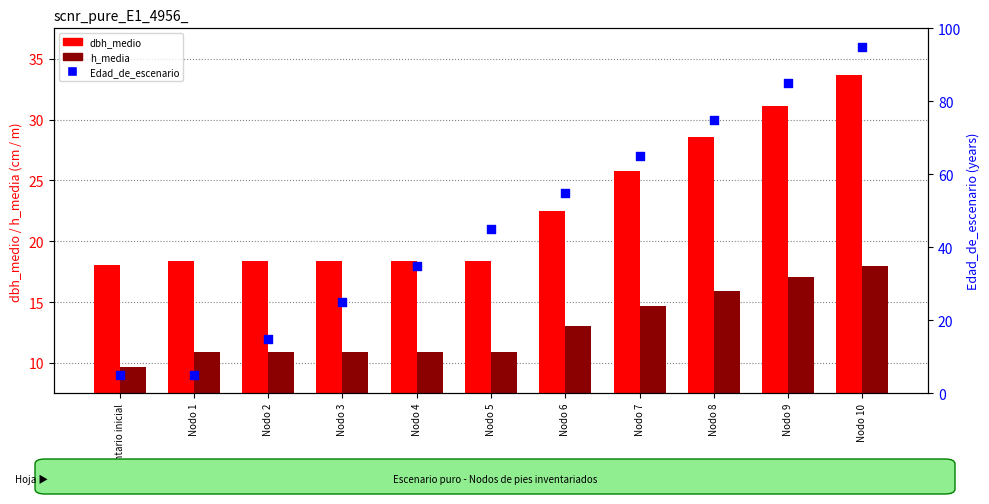

Is the value of h_media at Nodo 4 greater than the value of dbh_medio at Nodo 3?

No